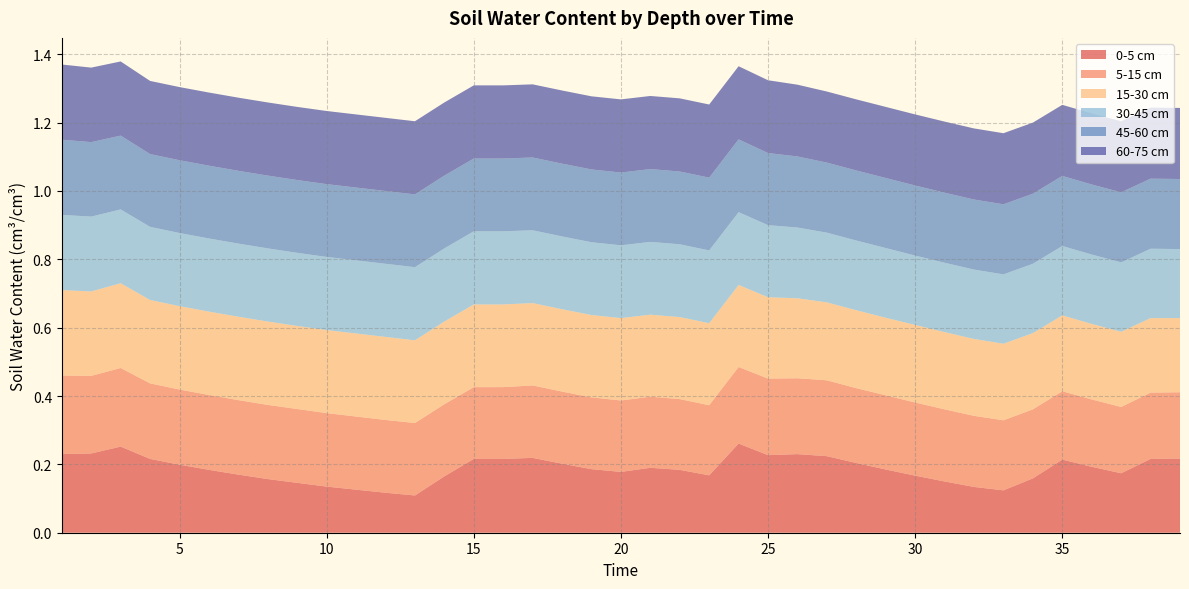

Reading left to right, extract all data points from this chart.

0-5 cm: 0.2	0.2	0.3	0.2	0.2	0.2	0.2	0.2	0.1	0.1	0.1	0.1	0.1	0.2	0.2	0.2	0.2	0.2	0.2	0.2	0.2	0.2	0.2	0.3	0.2	0.2	0.2	0.2	0.2	0.2	0.1	0.1	0.1	0.2	0.2	0.2	0.2	0.2	0.2
5-15 cm: 0.2	0.2	0.2	0.2	0.2	0.2	0.2	0.2	0.2	0.2	0.2	0.2	0.2	0.2	0.2	0.2	0.2	0.2	0.2	0.2	0.2	0.2	0.2	0.2	0.2	0.2	0.2	0.2	0.2	0.2	0.2	0.2	0.2	0.2	0.2	0.2	0.2	0.2	0.2
15-30 cm: 0.2	0.2	0.2	0.2	0.2	0.2	0.2	0.2	0.2	0.2	0.2	0.2	0.2	0.2	0.2	0.2	0.2	0.2	0.2	0.2	0.2	0.2	0.2	0.2	0.2	0.2	0.2	0.2	0.2	0.2	0.2	0.2	0.2	0.2	0.2	0.2	0.2	0.2	0.2
30-45 cm: 0.2	0.2	0.2	0.2	0.2	0.2	0.2	0.2	0.2	0.2	0.2	0.2	0.2	0.2	0.2	0.2	0.2	0.2	0.2	0.2	0.2	0.2	0.2	0.2	0.2	0.2	0.2	0.2	0.2	0.2	0.2	0.2	0.2	0.2	0.2	0.2	0.2	0.2	0.2
45-60 cm: 0.2	0.2	0.2	0.2	0.2	0.2	0.2	0.2	0.2	0.2	0.2	0.2	0.2	0.2	0.2	0.2	0.2	0.2	0.2	0.2	0.2	0.2	0.2	0.2	0.2	0.2	0.2	0.2	0.2	0.2	0.2	0.2	0.2	0.2	0.2	0.2	0.2	0.2	0.2
60-75 cm: 0.2	0.2	0.2	0.2	0.2	0.2	0.2	0.2	0.2	0.2	0.2	0.2	0.2	0.2	0.2	0.2	0.2	0.2	0.2	0.2	0.2	0.2	0.2	0.2	0.2	0.2	0.2	0.2	0.2	0.2	0.2	0.2	0.2	0.2	0.2	0.2	0.2	0.2	0.2